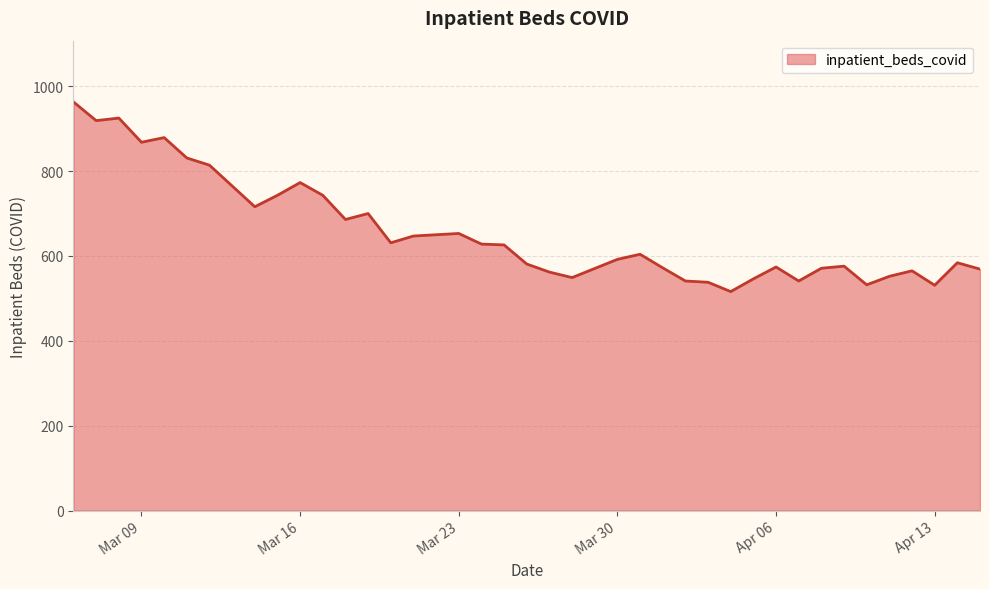

What is the sum of all values?

26356